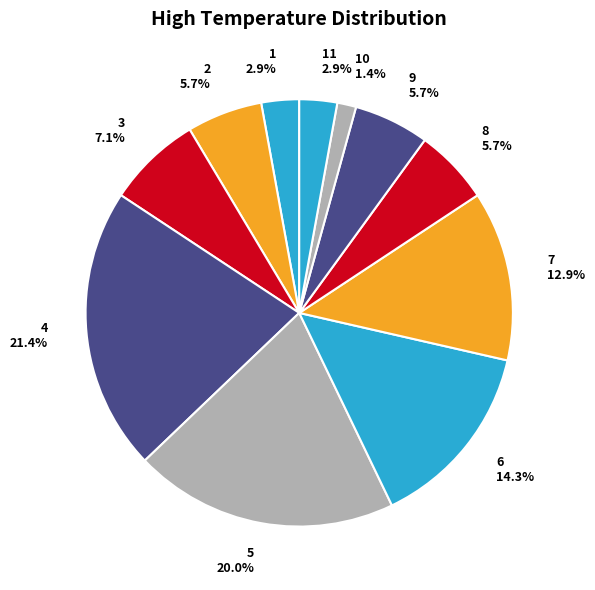

How many slices are in this pie chart?

11